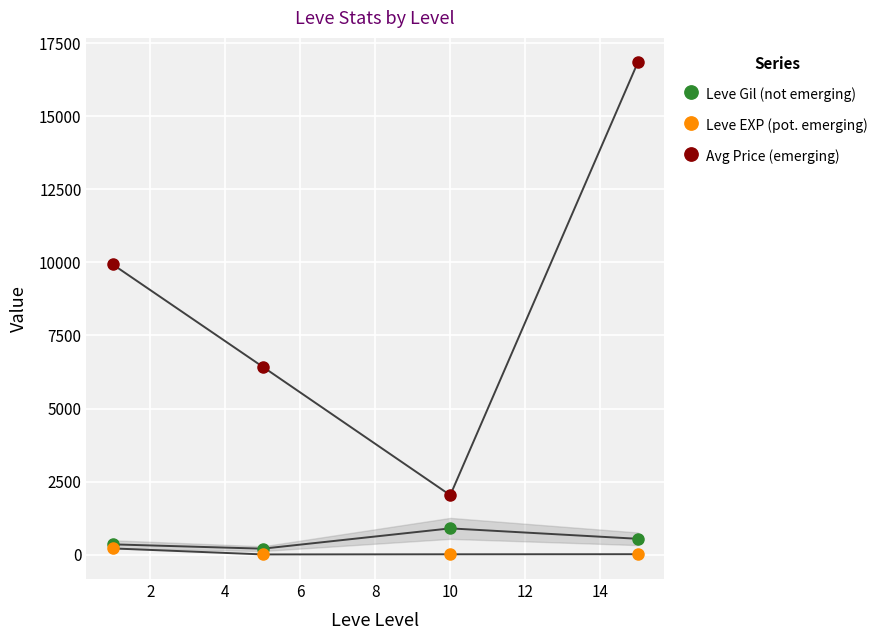

What is the total value across all series at 2?

6635.2